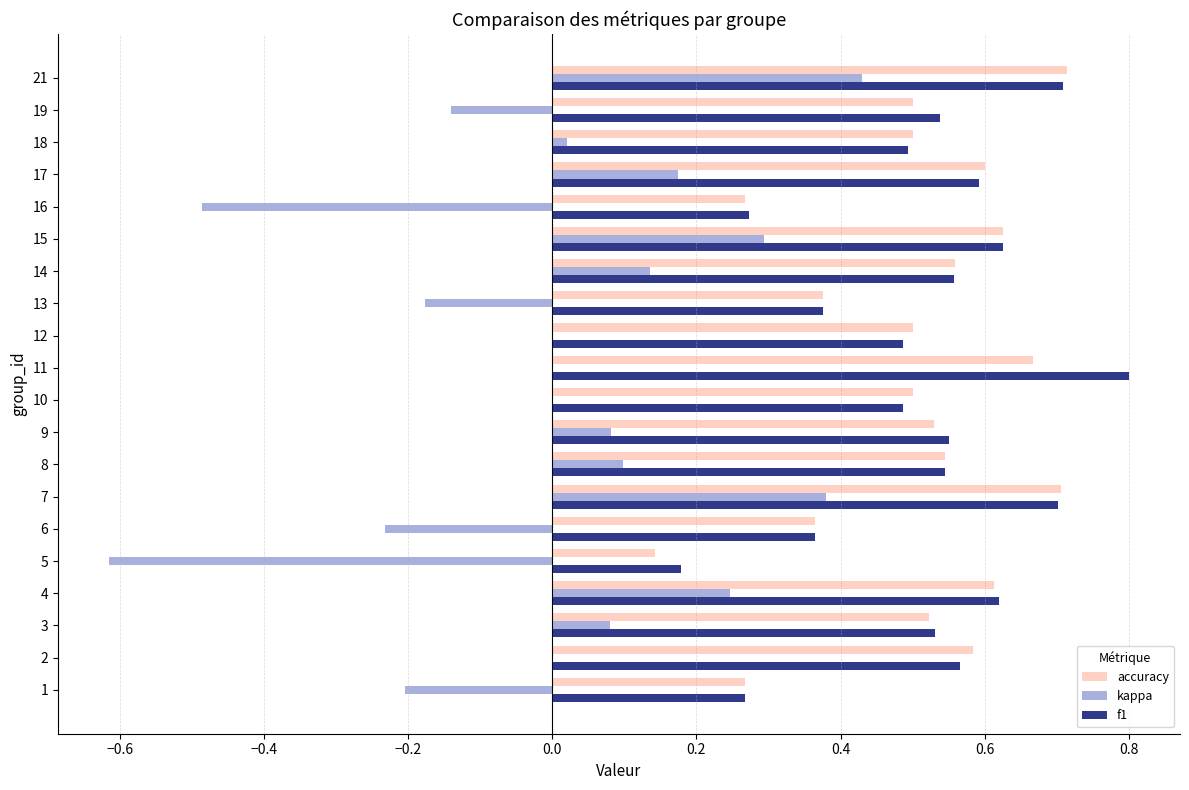

The value of kappa at 12 is -0.7. True or false?

False